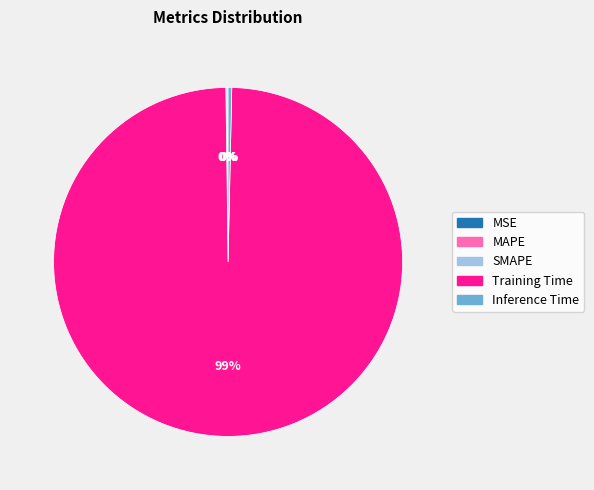

What is the largest slice in the pie chart?

Training Time